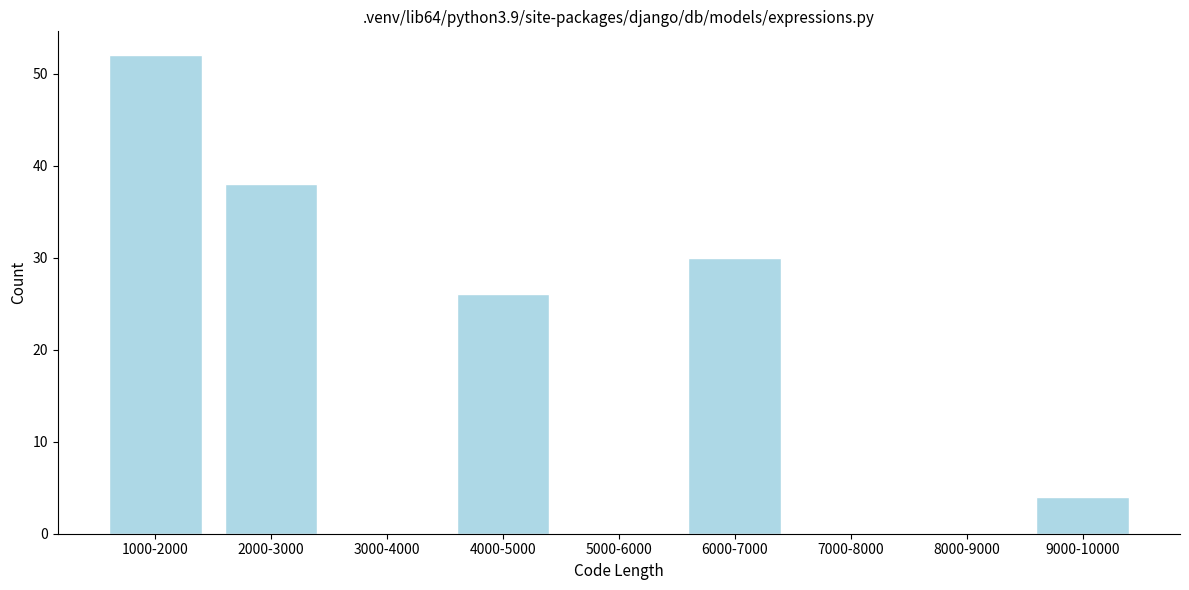

Reading left to right, what are all the values shown in this chart?

1000-2000=52	2000-3000=38	3000-4000=0	4000-5000=26	5000-6000=0	6000-7000=30	7000-8000=0	8000-9000=0	9000-10000=4